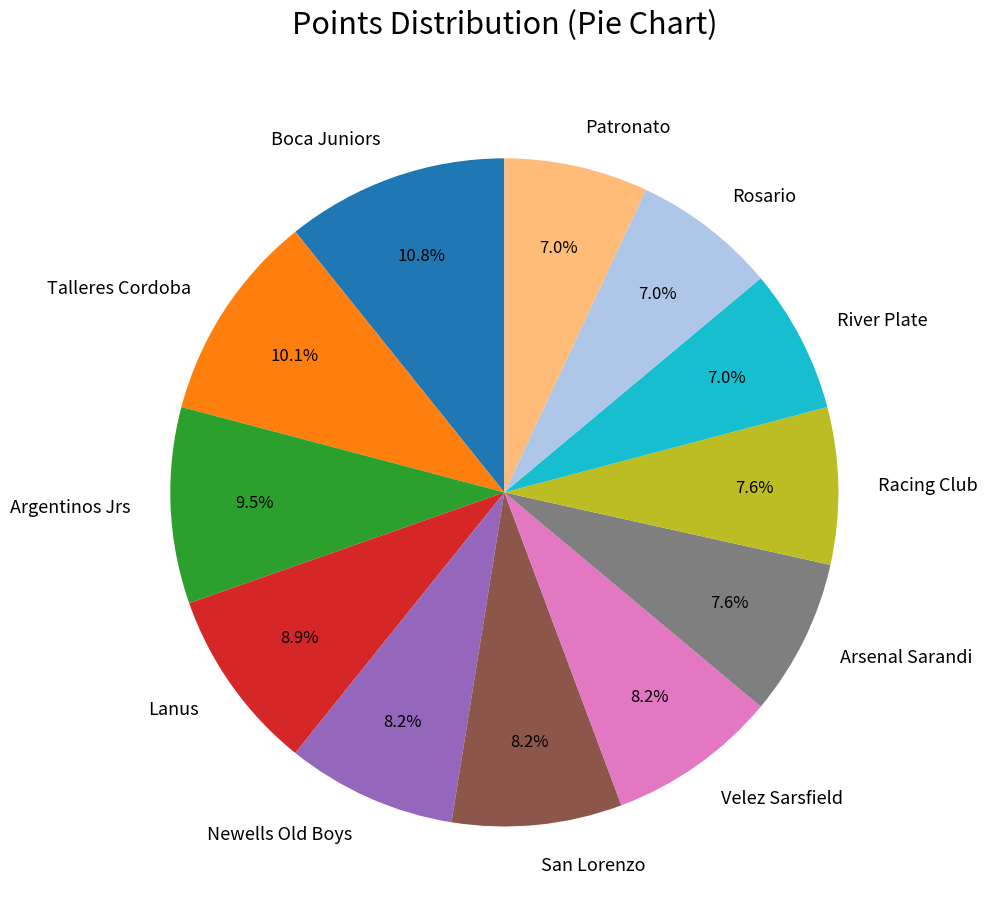

What is the ratio of the value at Rosario to the value at Lanus?

0.8